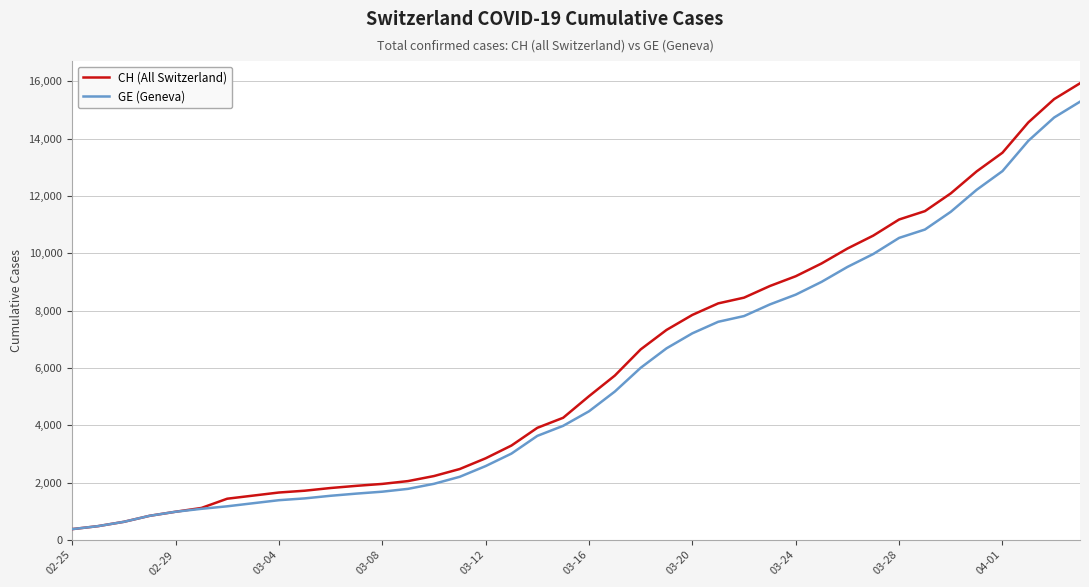

What is the smallest value displayed?

375